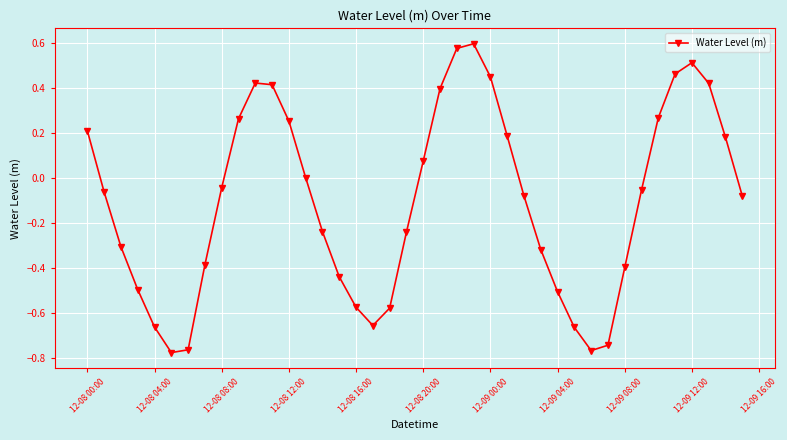

What is the sum of all values?

-4.1